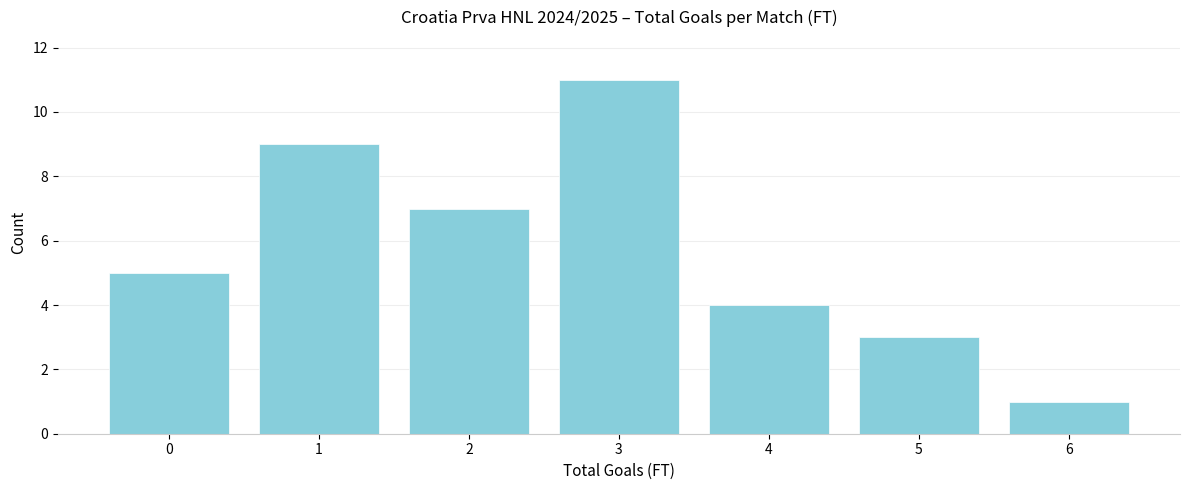

Reading left to right, list all the values displayed in this chart.

5	9	7	11	4	3	1